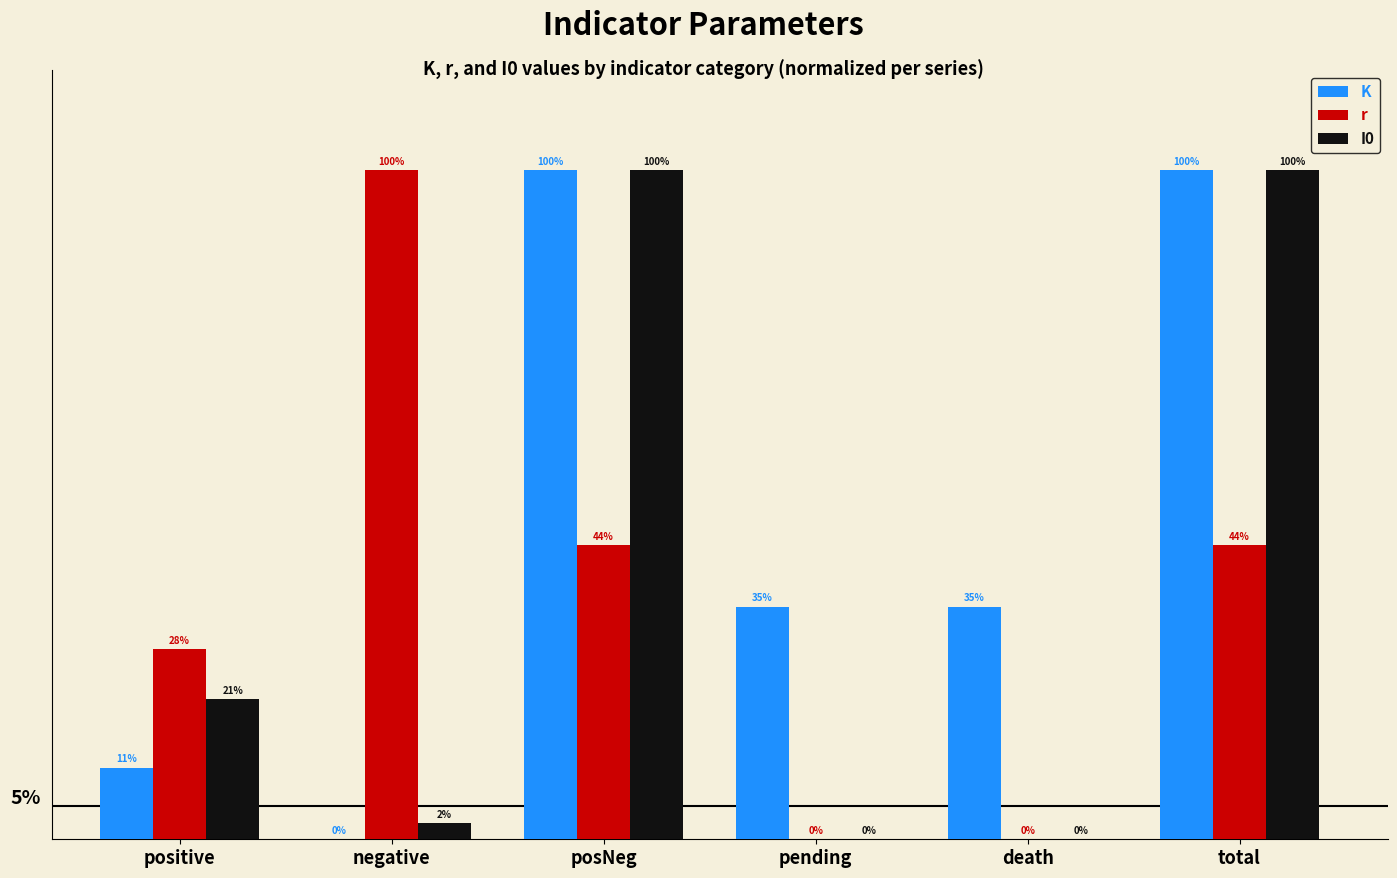

True or false: r has a value of 1.0 at negative.

True